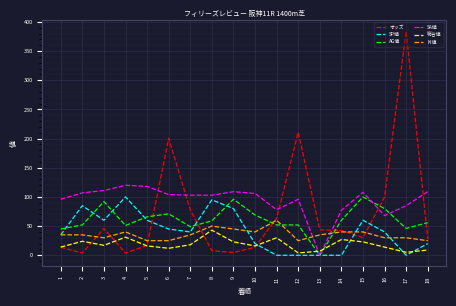

What are all the series names shown in the legend?

オッズ, SP値, AG値, SA値, 総合値, KI値